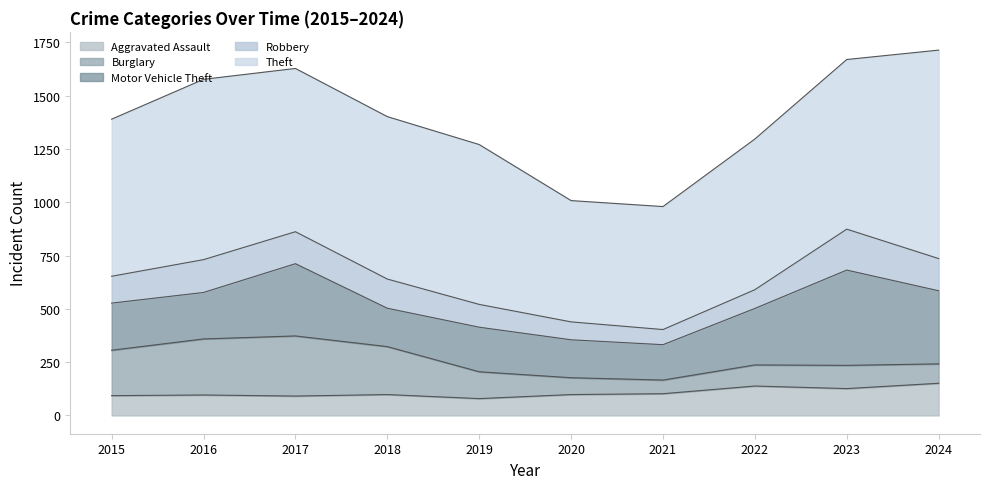

Count the number of data series in this chart.

5